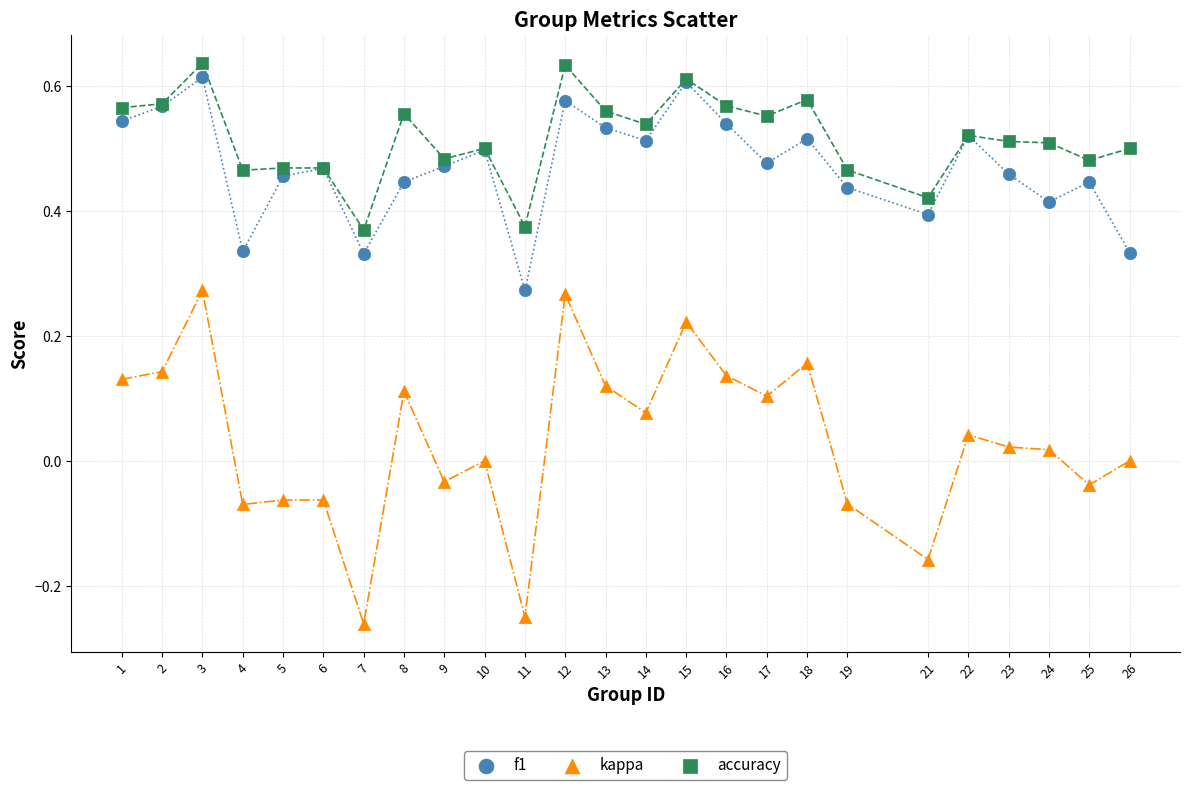

Which series has the largest Y range (max minus min)?

kappa